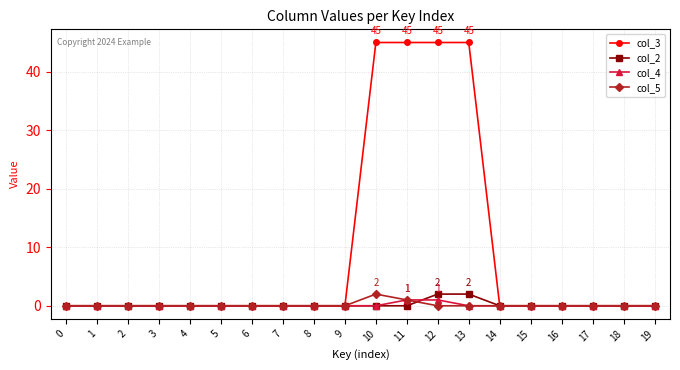

What is the difference between the col_3 values at 11 and 17?

45